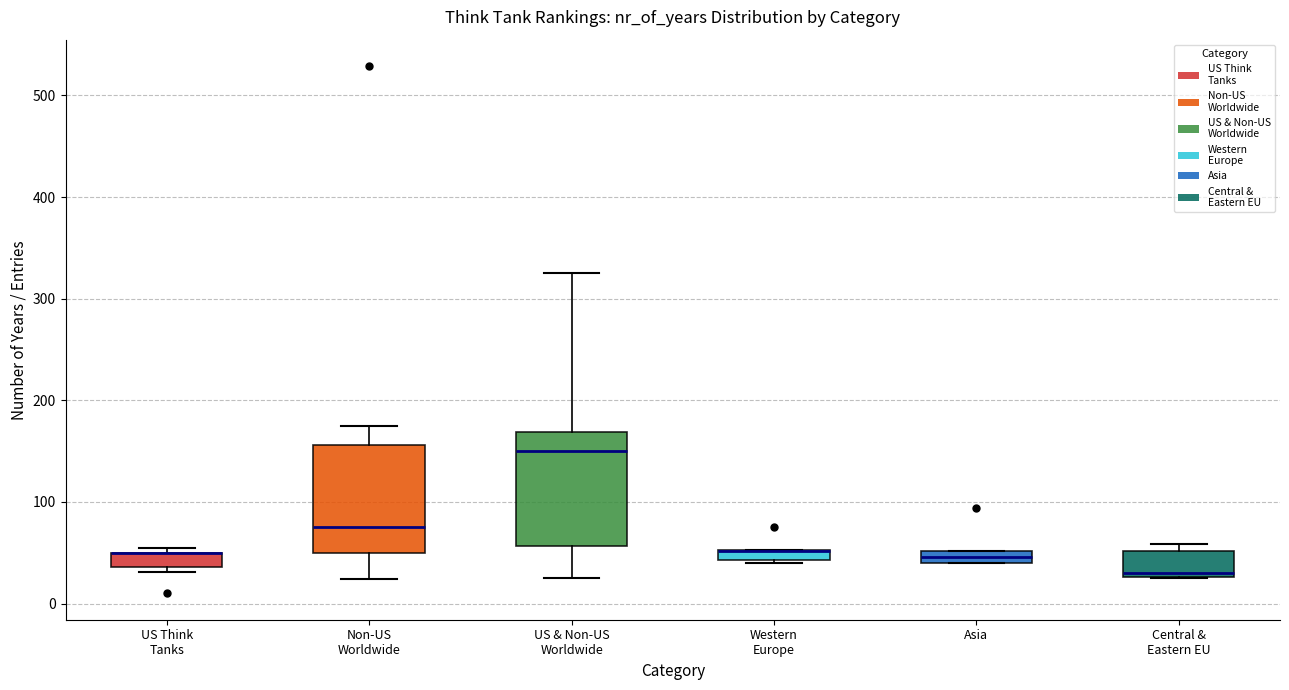

Where is the lower edge of the box for US & Non-US Worldwide on the y-axis? The values are not printed on the chart, so give them approximately, as read against the axis.

60